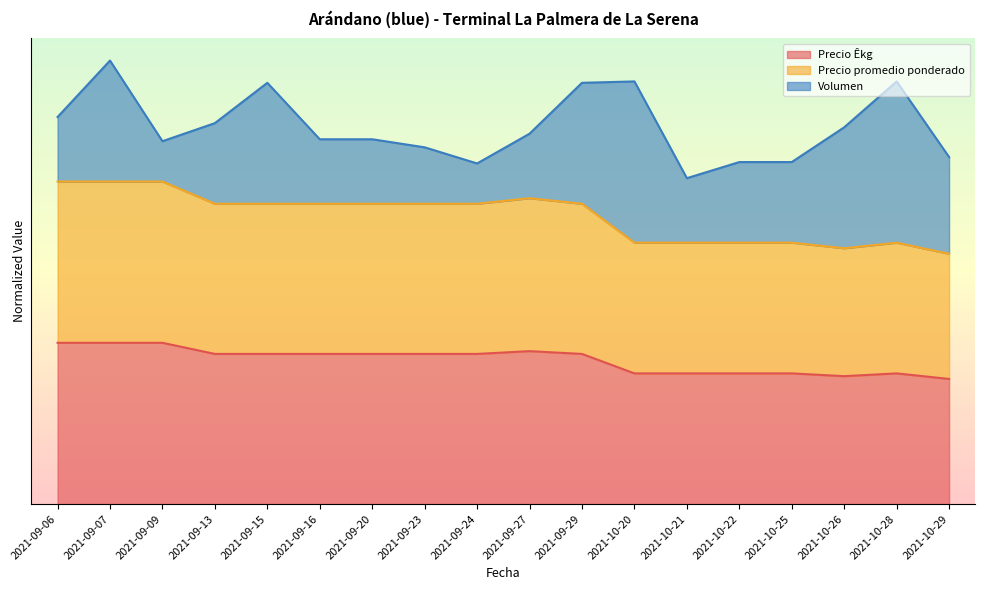

What is the value of the Precio promedio ponderado point at the 11th from the left?

1.9